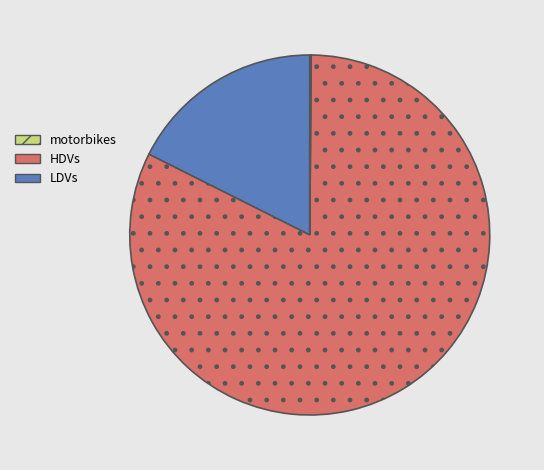

Is there a majority slice in this chart?

Yes